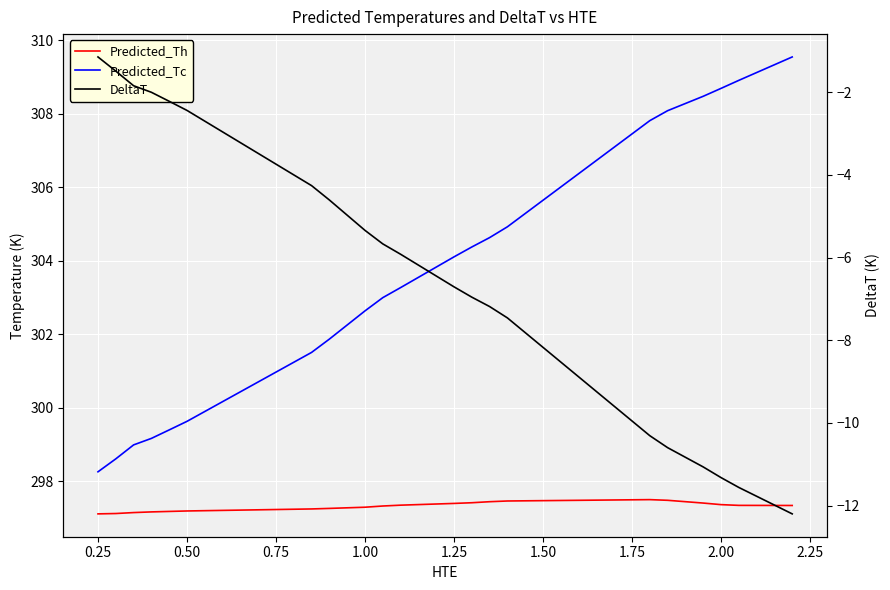

Reading left to right, what are all the values shown in this chart?

Predicted_Th: 297.1	297.1	297.2	297.2	297.2	297.2	297.2	297.2	297.2	297.2	297.2	297.2	297.3	297.3	297.3	297.3	297.3	297.4	297.4	297.4	297.4	297.4	297.4	297.5	297.5	297.5	297.5	297.5	297.5	297.5	297.5	297.5	297.5	297.4	297.4	297.4	297.3	297.3	297.3	297.3
Predicted_Tc: 298.3	298.6	299.0	299.2	299.4	299.6	299.9	300.2	300.4	300.7	301.0	301.2	301.5	301.9	302.3	302.6	303.0	303.3	303.6	303.8	304.1	304.4	304.6	304.9	305.3	305.6	306.0	306.4	306.7	307.1	307.5	307.8	308.1	308.3	308.5	308.7	308.9	309.1	309.3	309.5
DeltaT: -1.1	-1.5	-1.8	-2.0	-2.2	-2.4	-2.7	-3.0	-3.2	-3.5	-3.7	-4.0	-4.3	-4.6	-5.0	-5.3	-5.7	-5.9	-6.2	-6.4	-6.7	-7.0	-7.2	-7.5	-7.8	-8.2	-8.5	-8.9	-9.2	-9.6	-10.0	-10.3	-10.6	-10.8	-11.1	-11.3	-11.6	-11.8	-12.0	-12.2